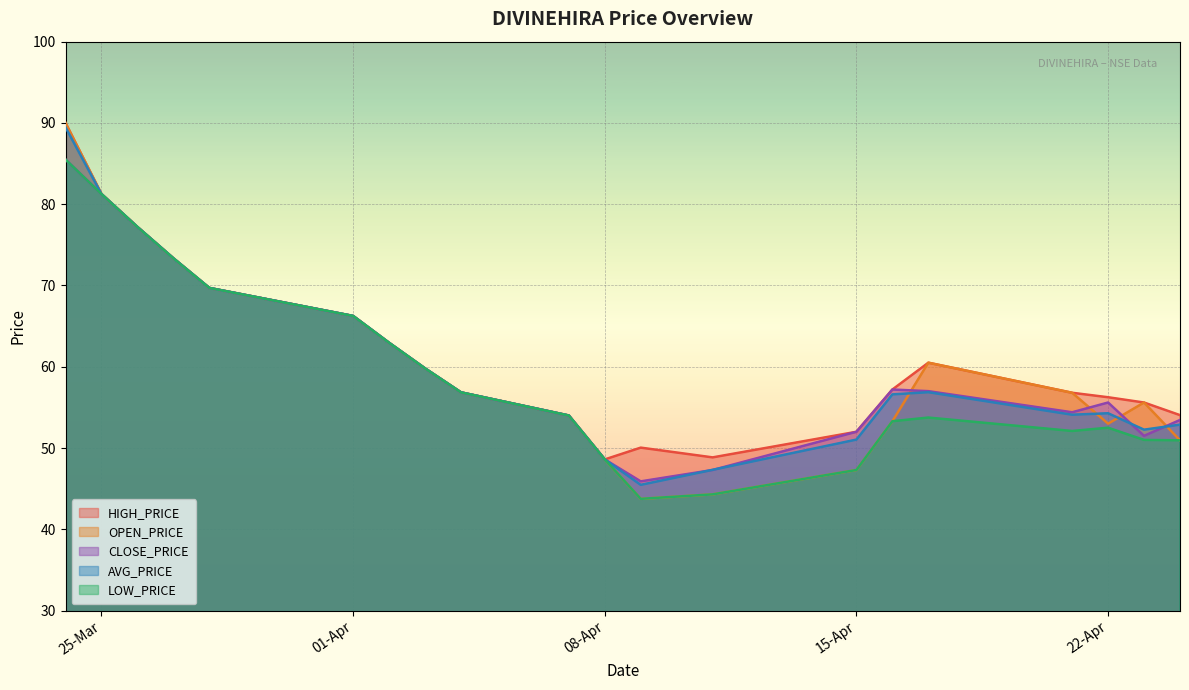

Which series has the largest total across all categories?

HIGH_PRICE